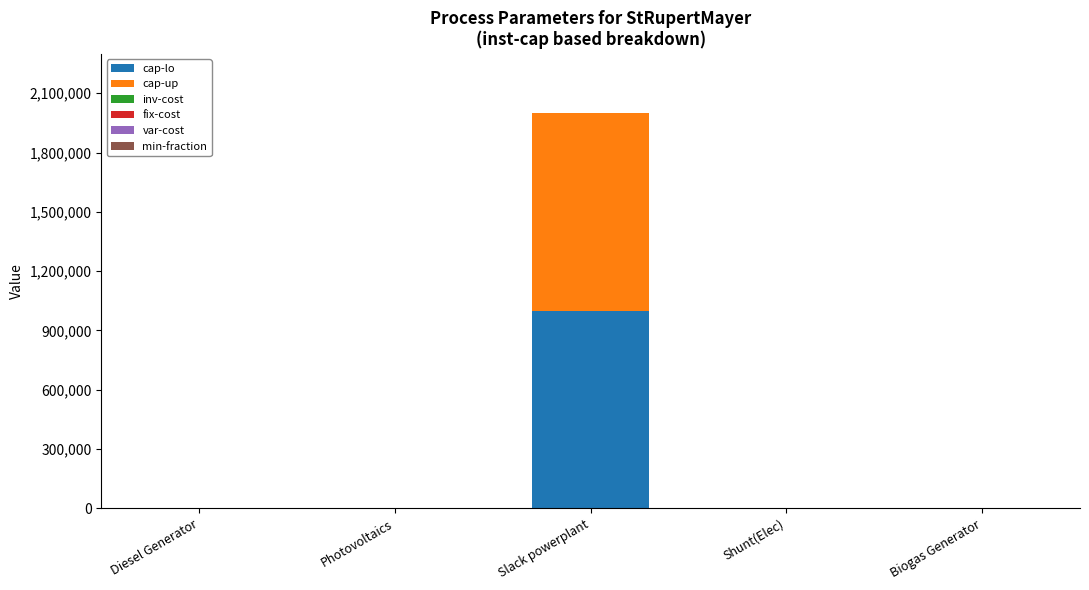

At which label does cap-lo reach its peak?

Slack powerplant